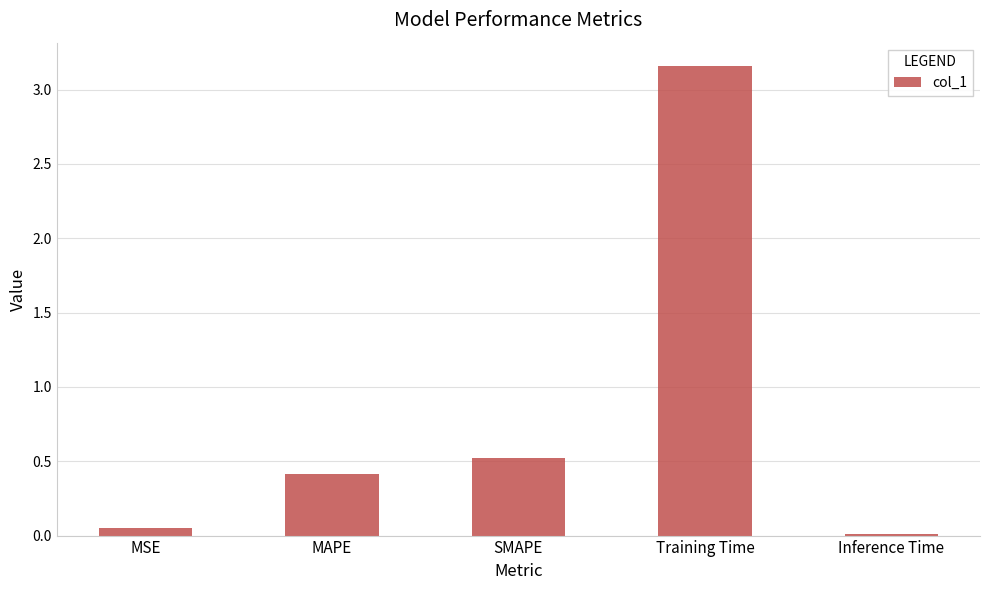

List the labels in order of value, smallest first.

Inference Time, MSE, MAPE, SMAPE, Training Time